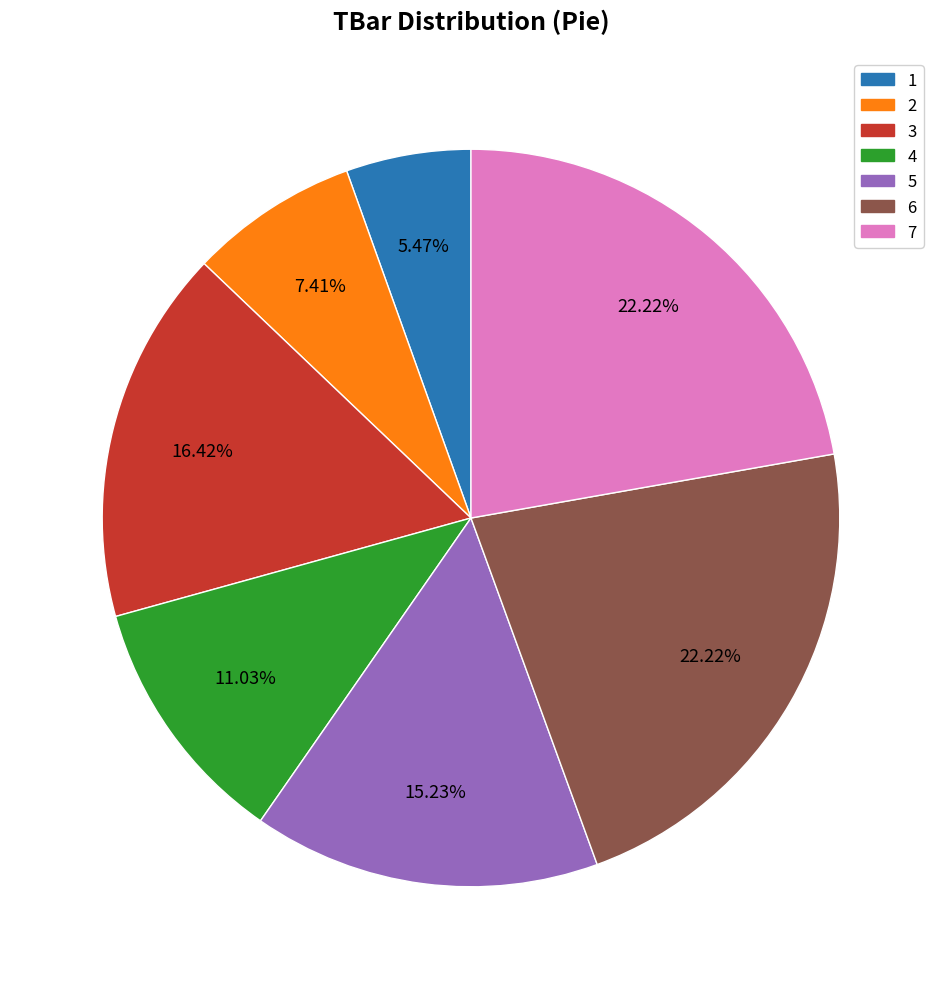

To the nearest percent, what portion does 3 represent?

16%